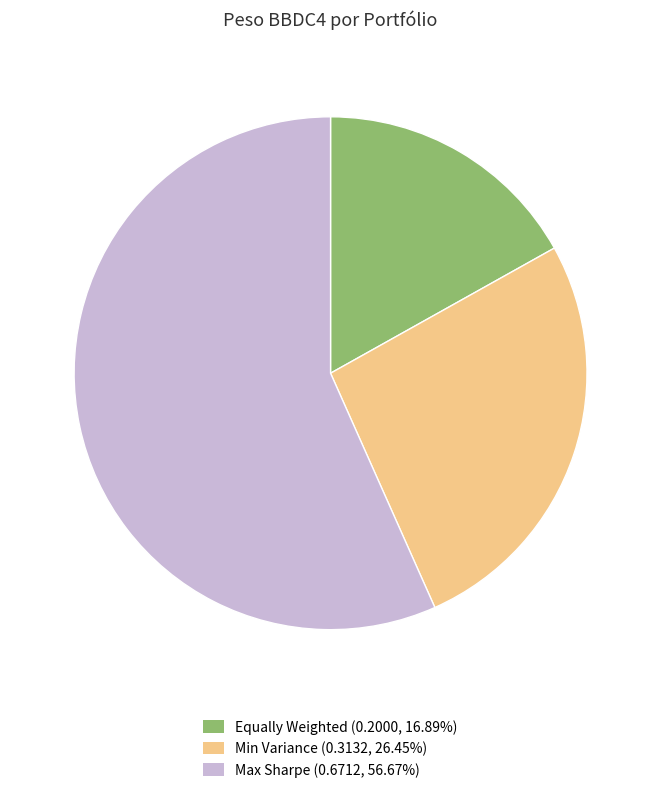

Which category has the smallest portion of the pie?

Equally Weighted